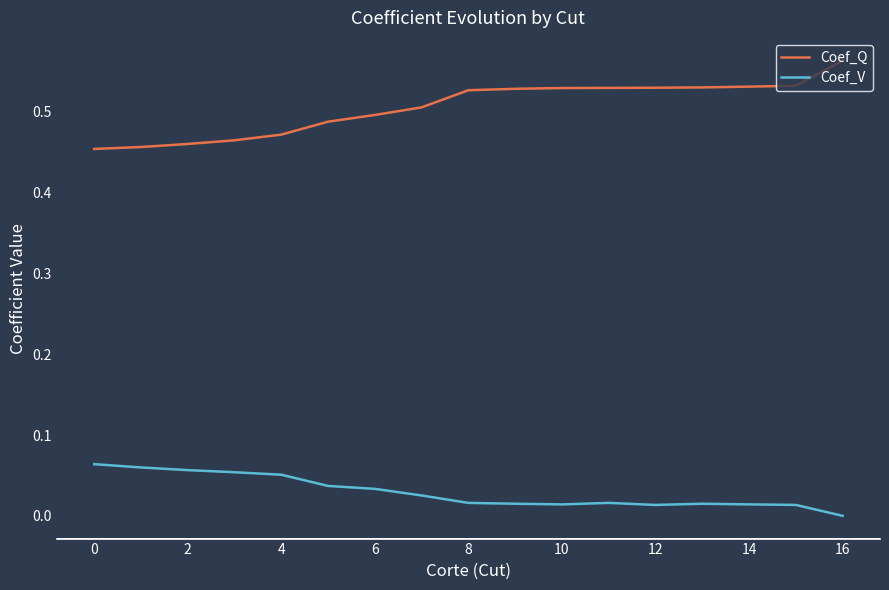

True or false: Coef_V and Coef_Q intersect in this chart.

False